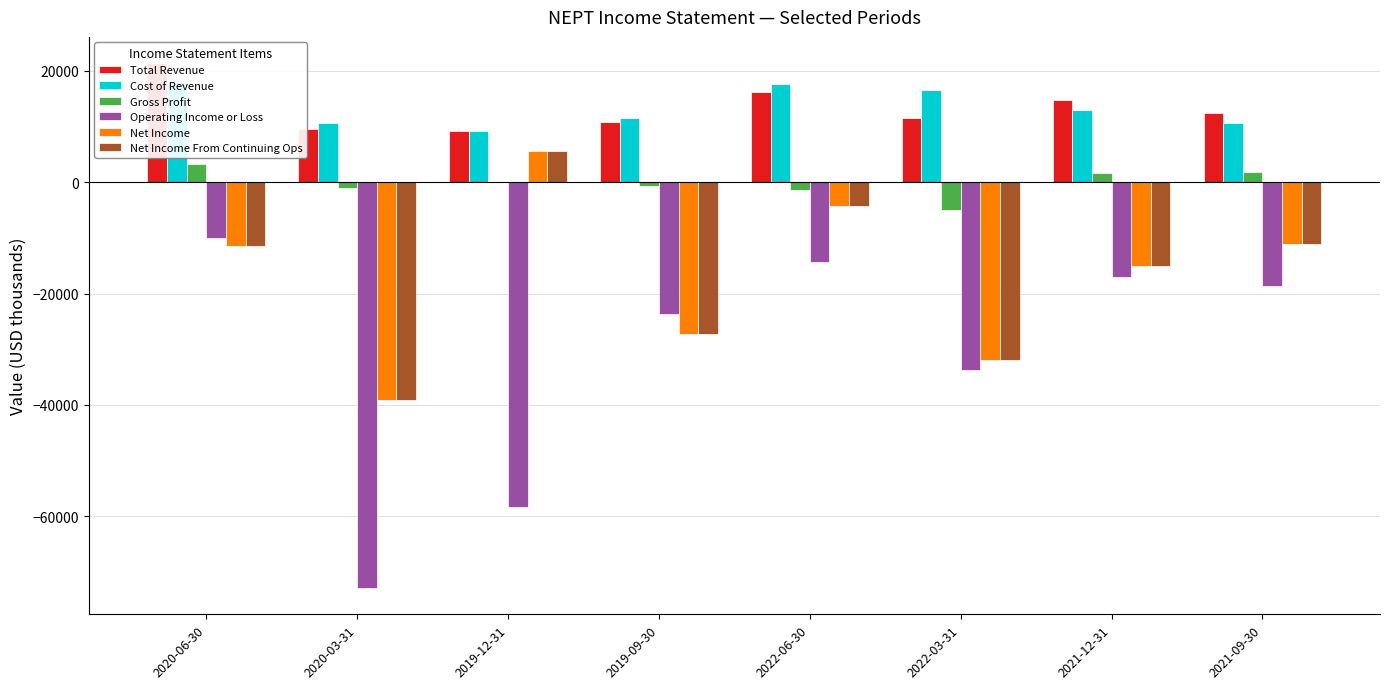

At which category does the chart reach its peak across all series?

2020-06-30